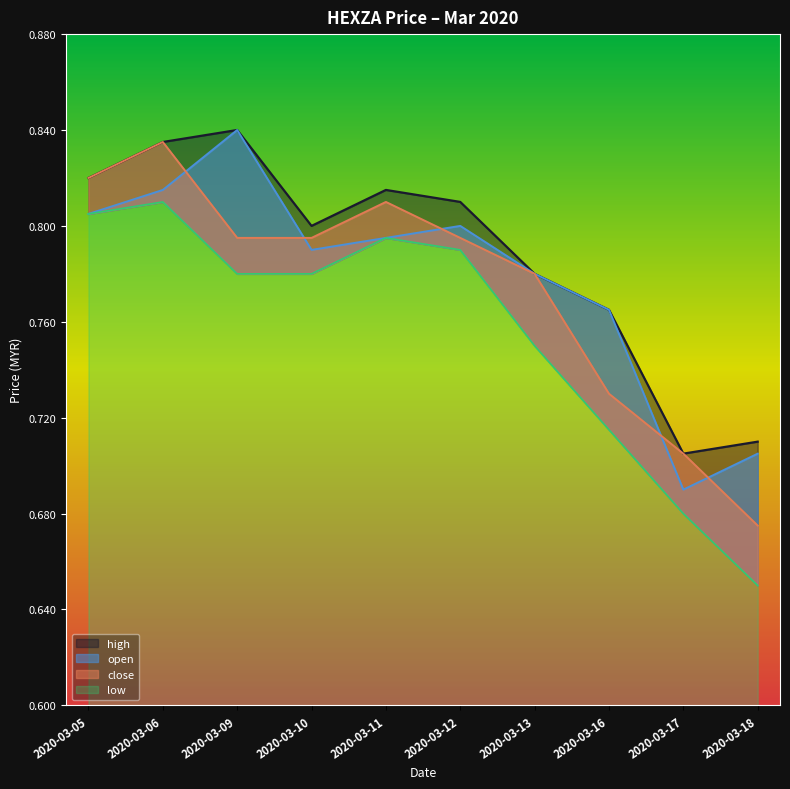

True or false: close has more than 0 points higher than both neighbors.

True